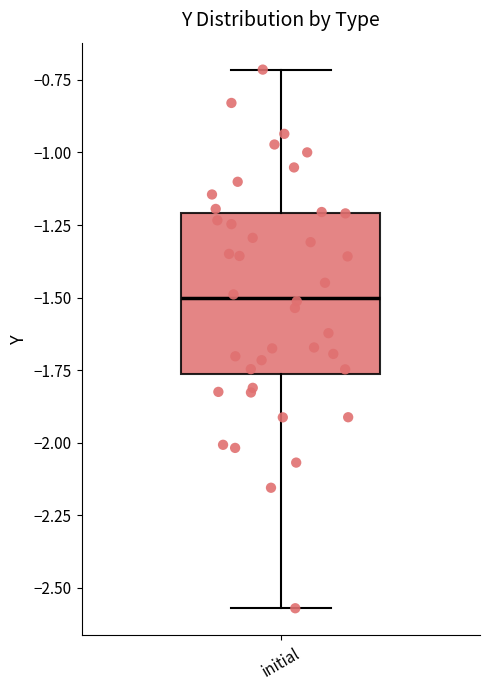

Read this box plot against the y-axis: the position of the median line, the range covered by the box, and the ends of both whiskers. The values are not printed on the chart, so give them approximately, as read against the axis.

median -1.50, box -1.75 to -1.20, whiskers -2.55 to -0.70